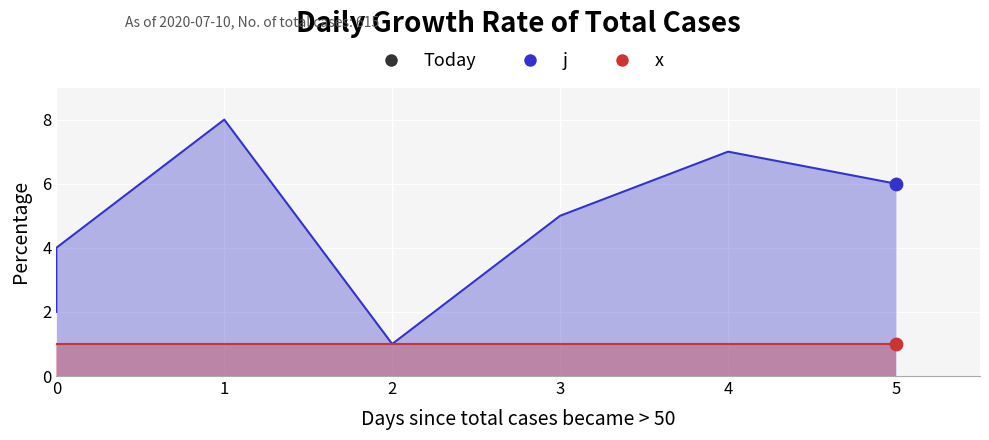

What is the change in value from 3 to 5?

+1